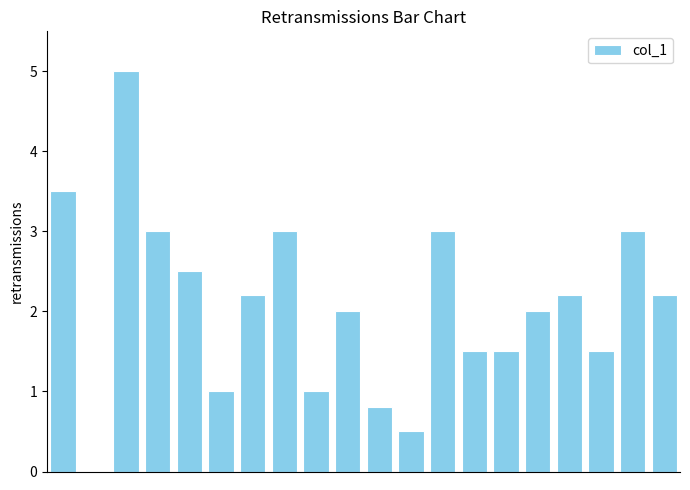

What is the maximum value shown in the chart?

5.0